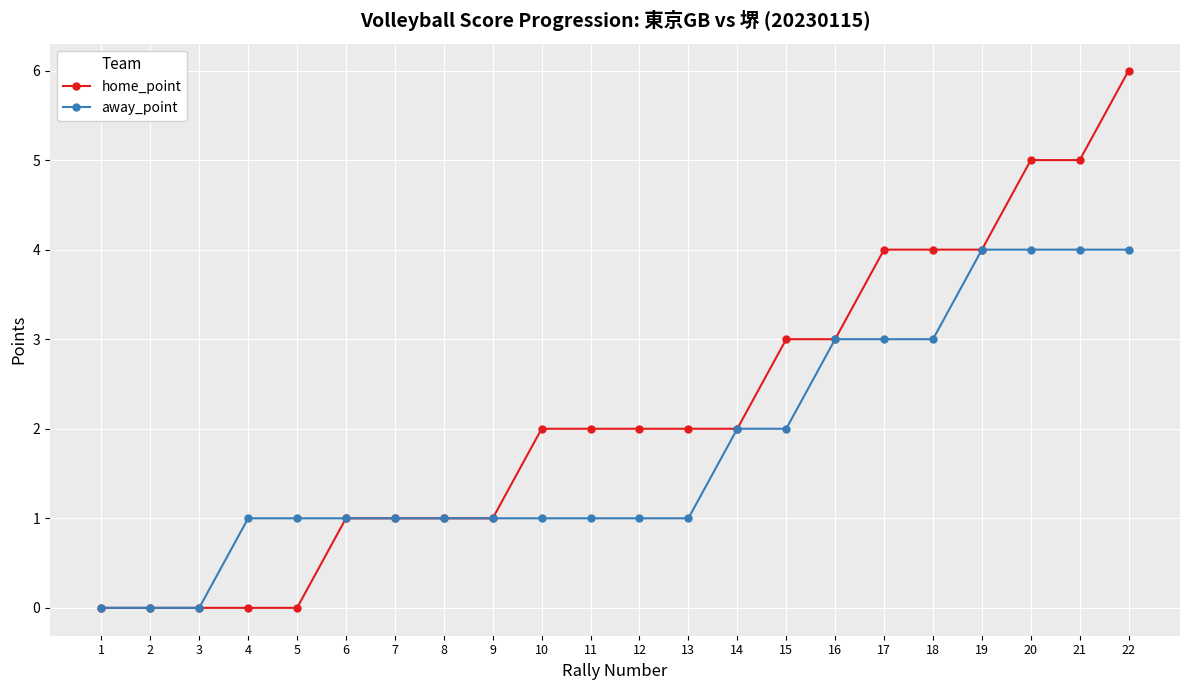

Which series has the largest total across all categories?

home_point